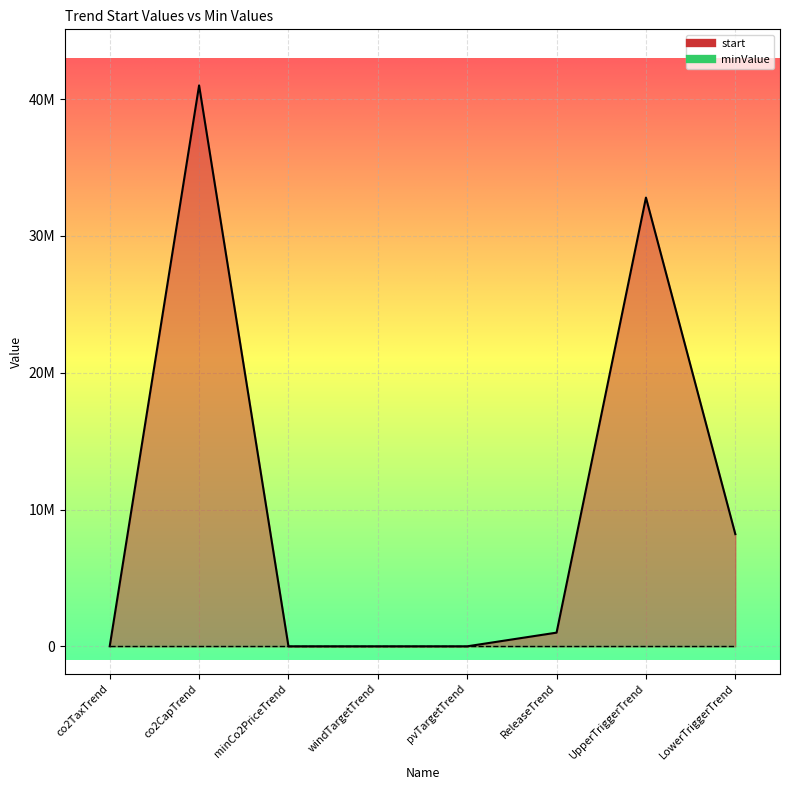

What is the sum of all values?

83000000